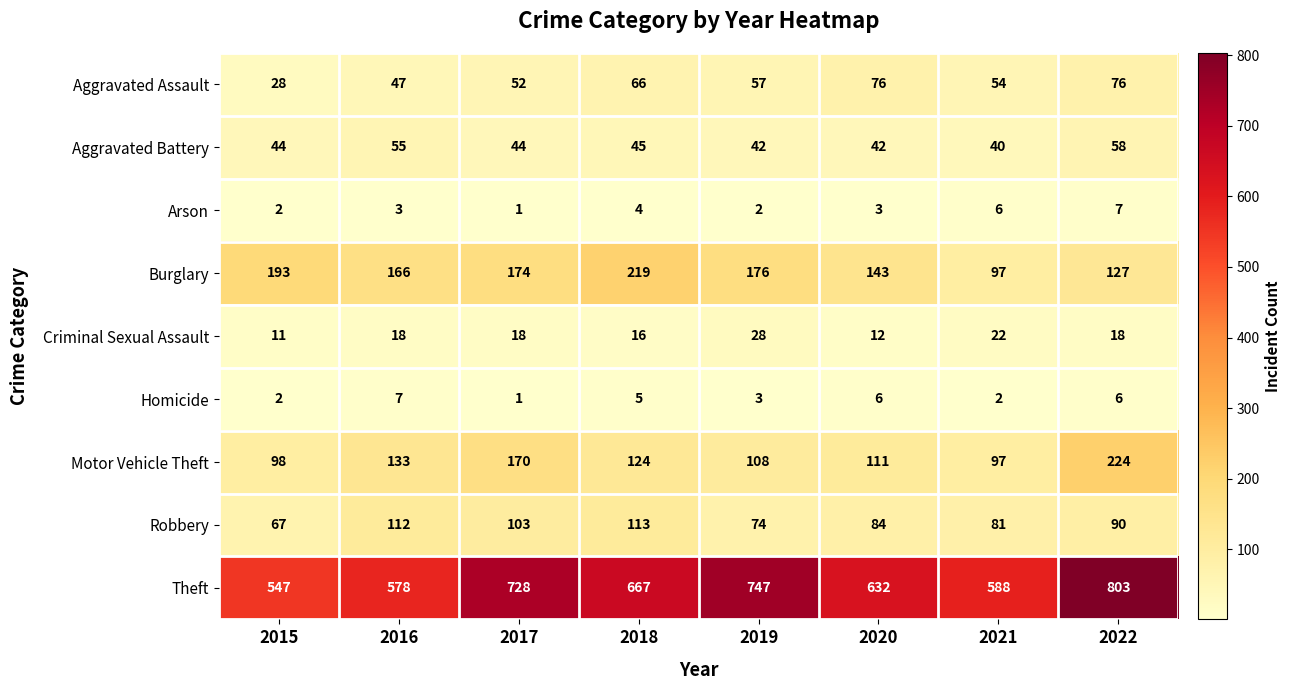

At which label does Aggravated Battery reach its minimum?

2021